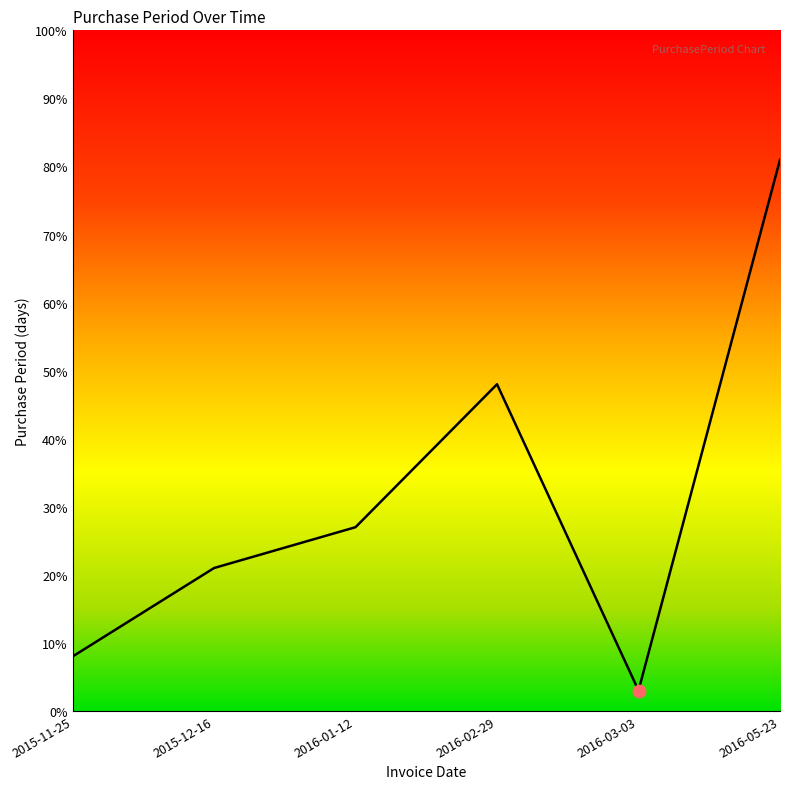

What is the change in value from 2015-12-16 to 2016-02-29?

+27